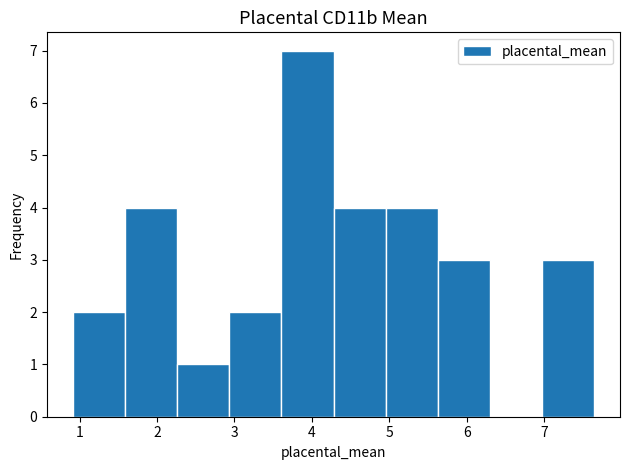

Reading left to right, list every bar in this chart as the range it spans on the x-axis followed by its height. Neither the bar edges nor the heights are printed on the chart, so give them approximately, as read against the axes.

0.9 to 1.6: 2
1.6 to 2.3: 4
2.3 to 2.9: 1
2.9 to 3.6: 2
3.6 to 4.3: 7
4.3 to 5.0: 4
5.0 to 5.6: 4
5.6 to 6.3: 3
6.3 to 7.0: 0
7.0 to 7.6: 3